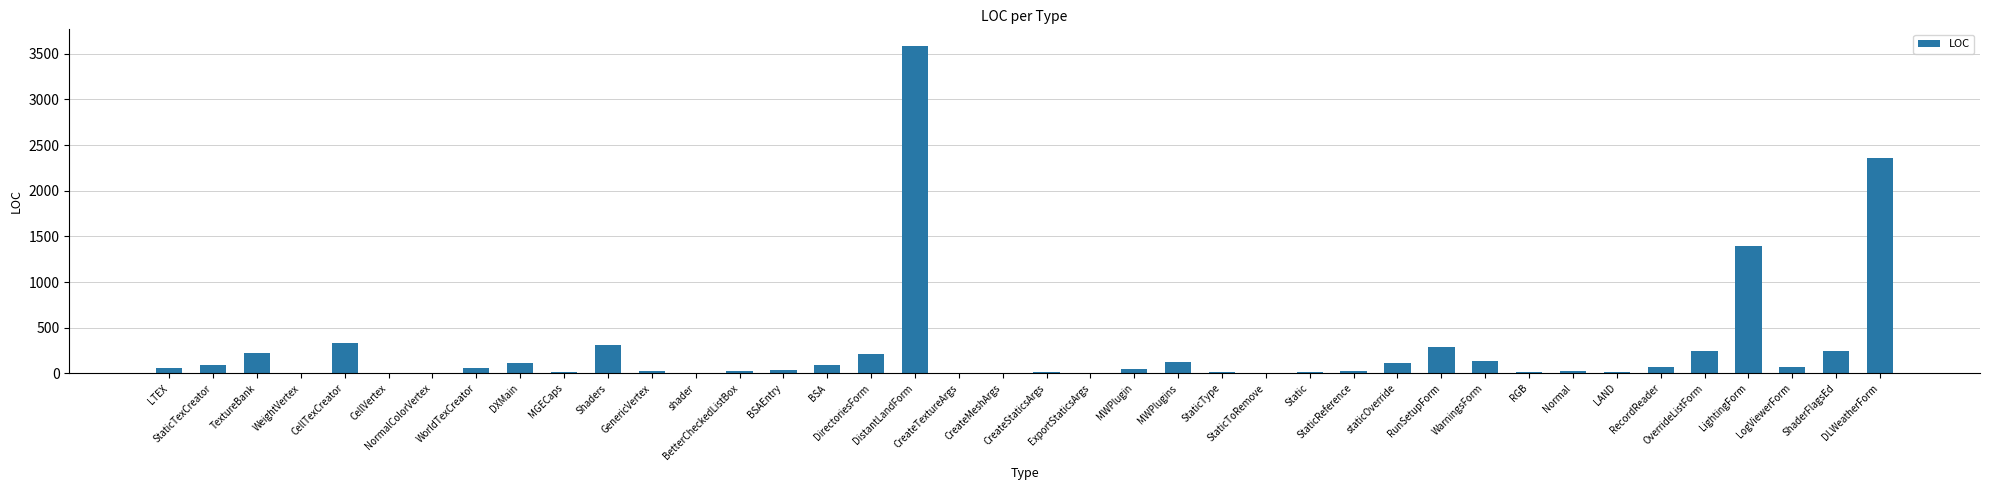

Where is the data nearest to the value 1795?

LightingForm